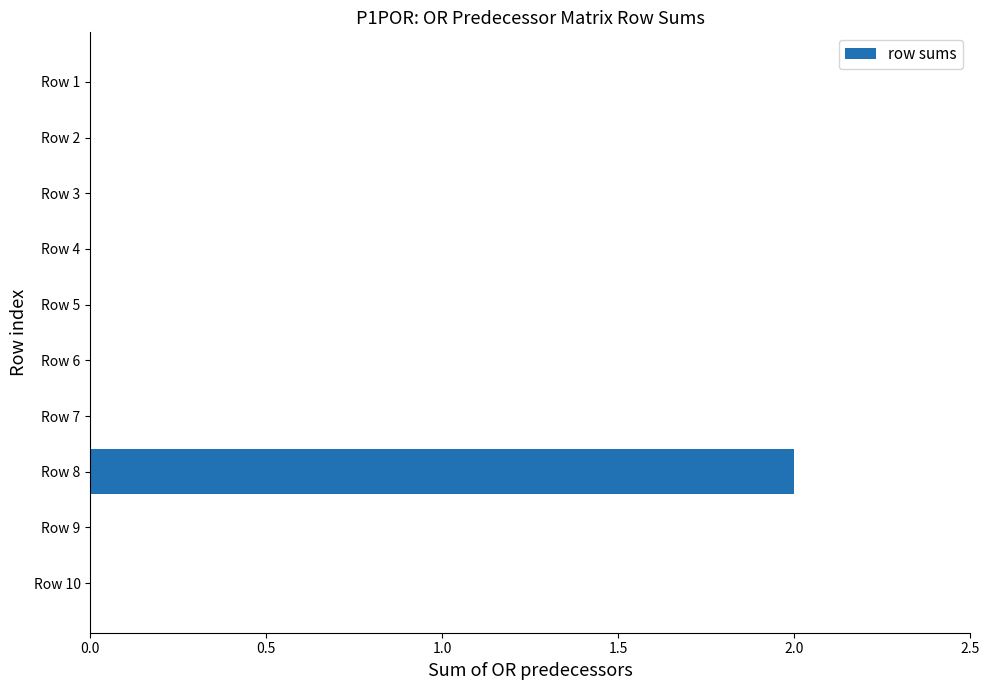

Which label corresponds to the largest value in the chart?

Row 8